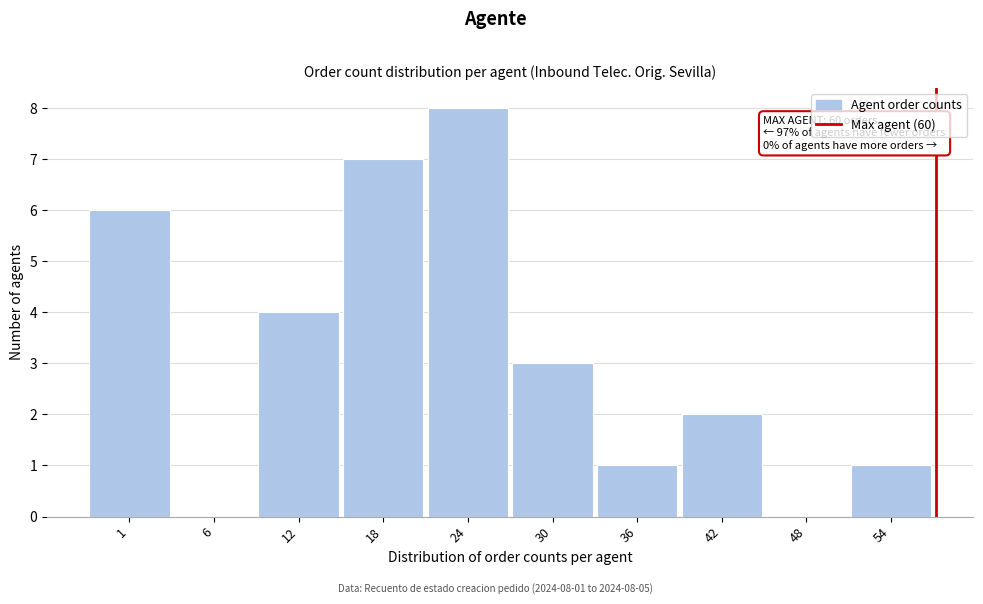

Reading left to right, extract all data points from this chart.

1=6	6=0	12=4	18=7	24=8	30=3	36=1	42=2	48=0	54=1